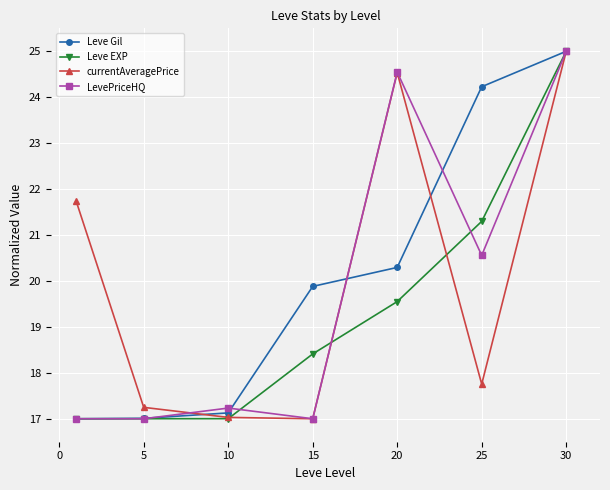

What is the value of the Leve EXP point at the 6th from the left?

21.3